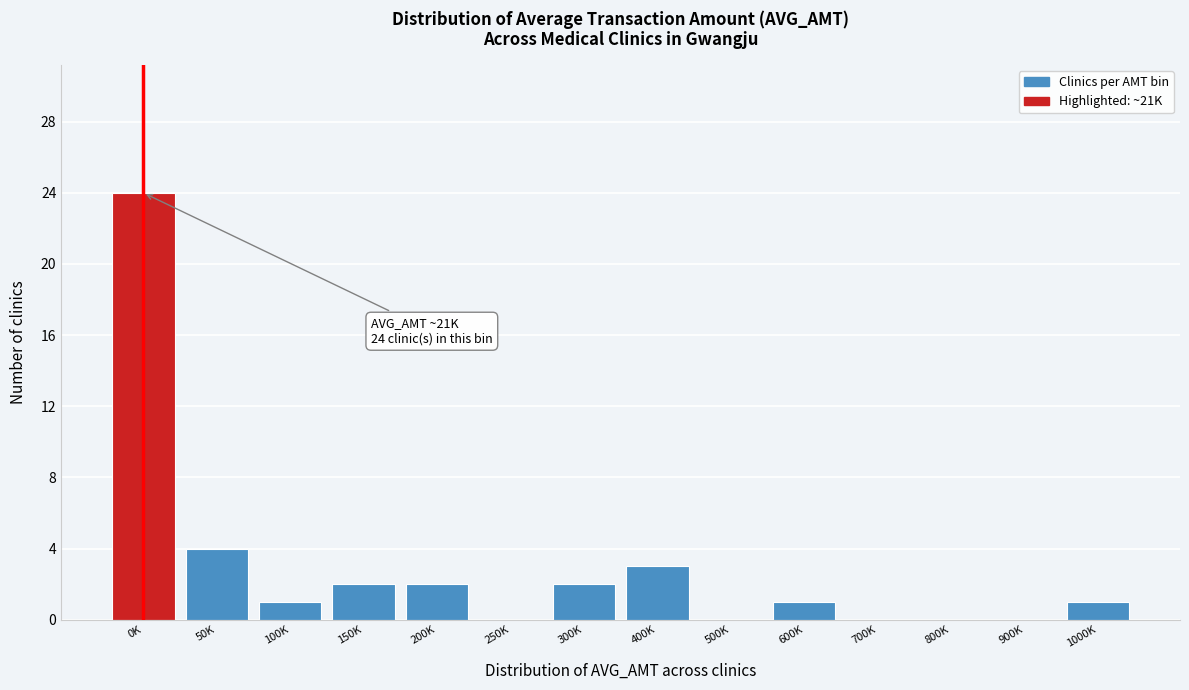

Reading left to right, list all the values displayed in this chart.

0K=24	50K=4	100K=1	150K=2	200K=2	250K=0	300K=2	400K=3	500K=0	600K=1	700K=0	800K=0	900K=0	1000K=1